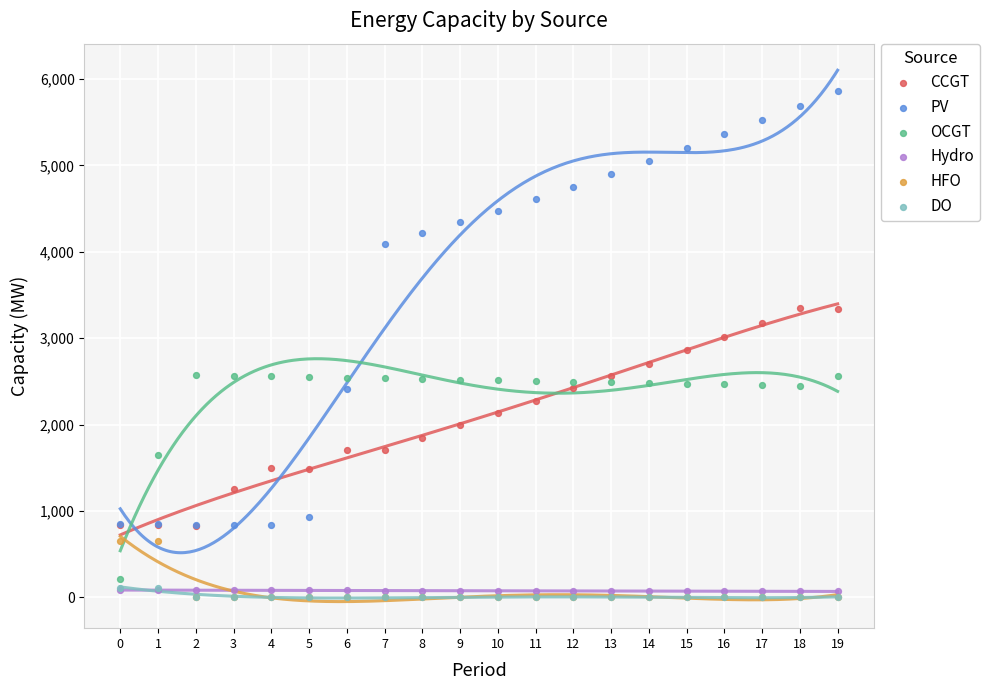

In the HFO series, what Y value is closest to 325?

648